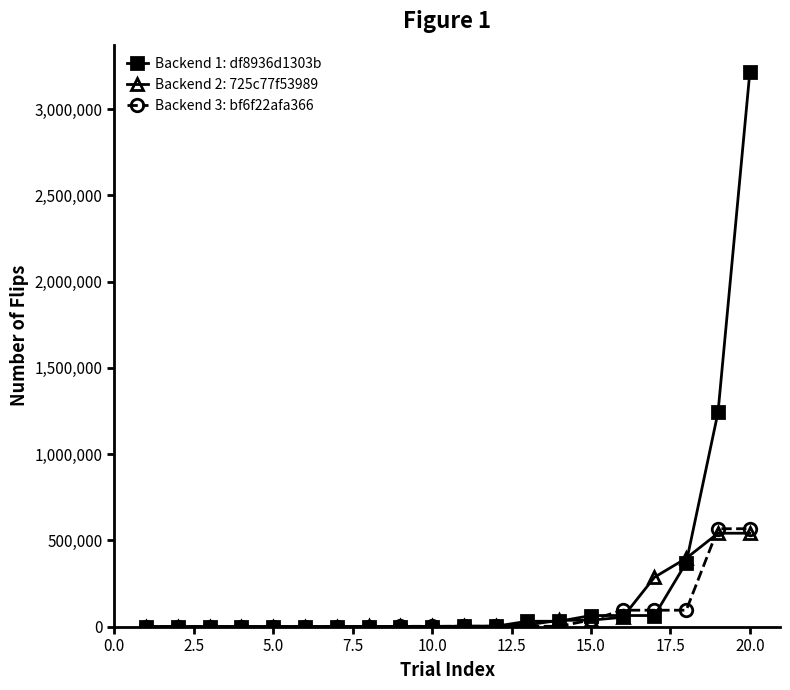

How many data points does each series have?

20